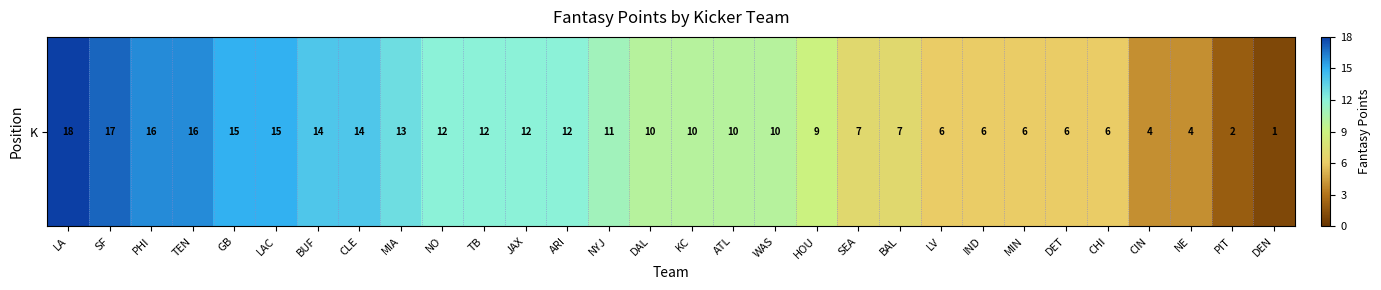

What is the change in value from BUF to TB?

-2